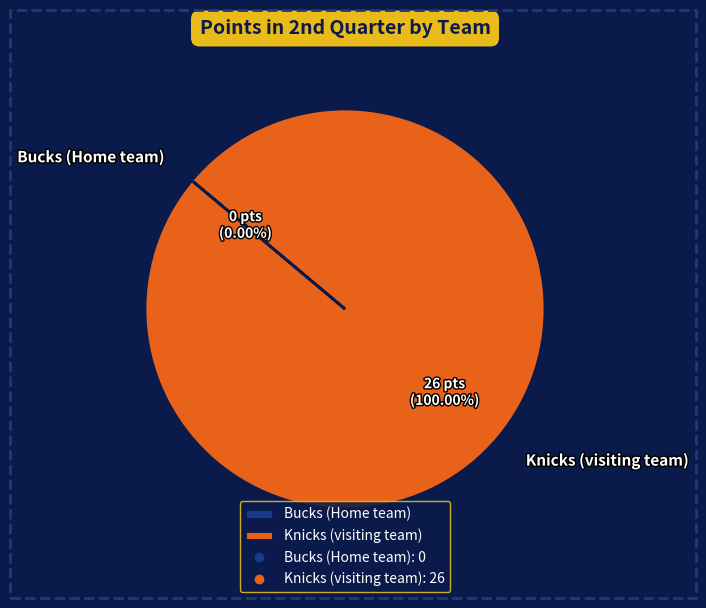

Which category accounts for the majority?

Knicks (visiting team)